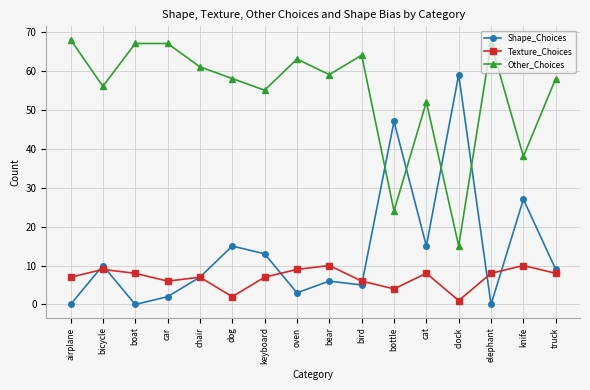

At which label does Other_Choices first exceed 59?

airplane